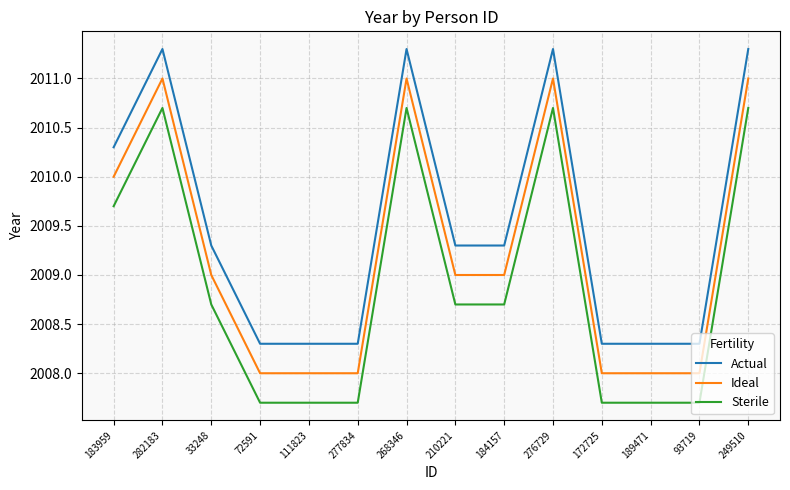

Reading left to right, what are all the values shown in this chart?

Actual: 2010.3	2011.3	2009.3	2008.3	2008.3	2008.3	2011.3	2009.3	2009.3	2011.3	2008.3	2008.3	2008.3	2011.3
Ideal: 2010.0	2011.0	2009.0	2008.0	2008.0	2008.0	2011.0	2009.0	2009.0	2011.0	2008.0	2008.0	2008.0	2011.0
Sterile: 2009.7	2010.7	2008.7	2007.7	2007.7	2007.7	2010.7	2008.7	2008.7	2010.7	2007.7	2007.7	2007.7	2010.7